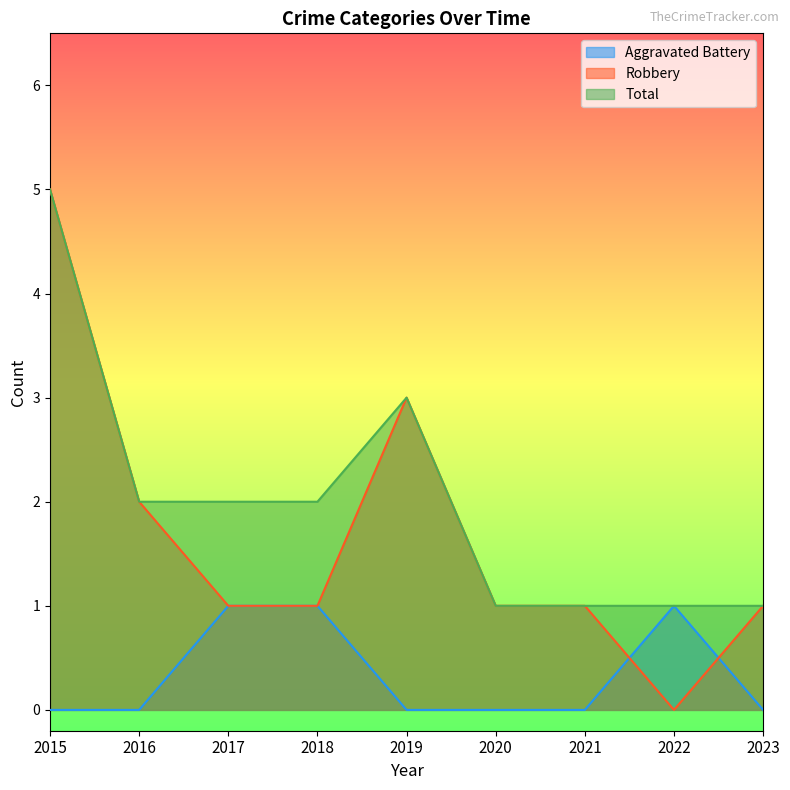

What is the difference between the second highest and second lowest values in the Total series?

2